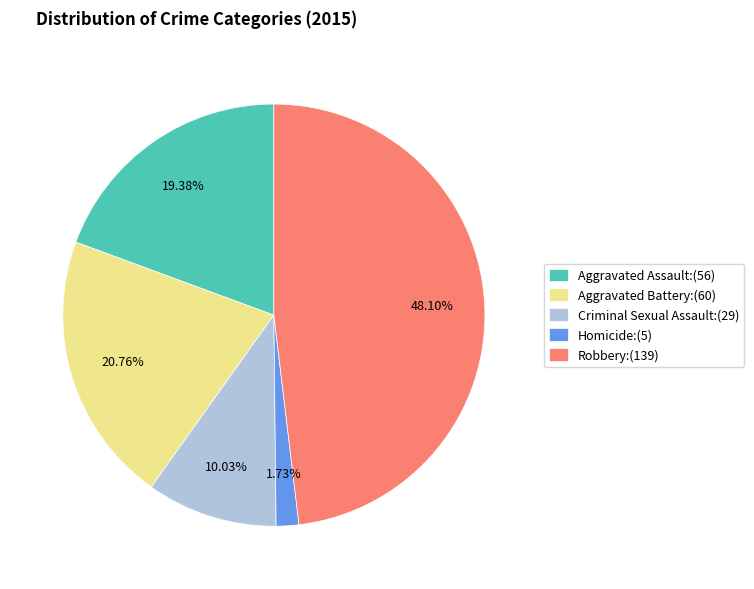

Does Aggravated Battery account for over 50% of the chart?

No